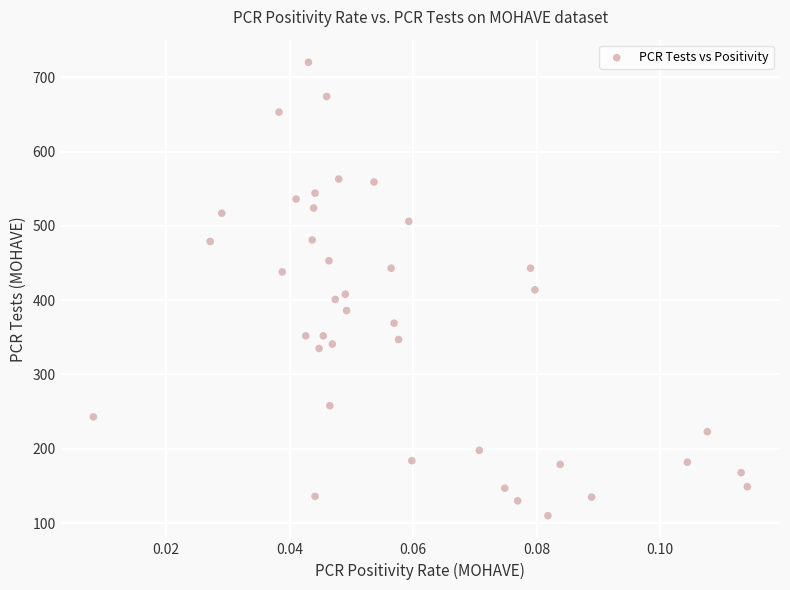

What is the range of Y values (max minus min)?

610